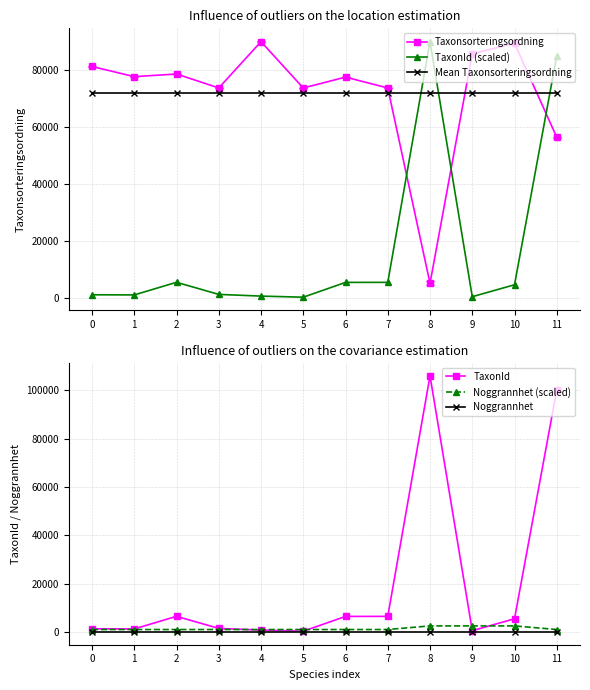

True or false: Noggrannhet has more than 1 interior local peaks.

False